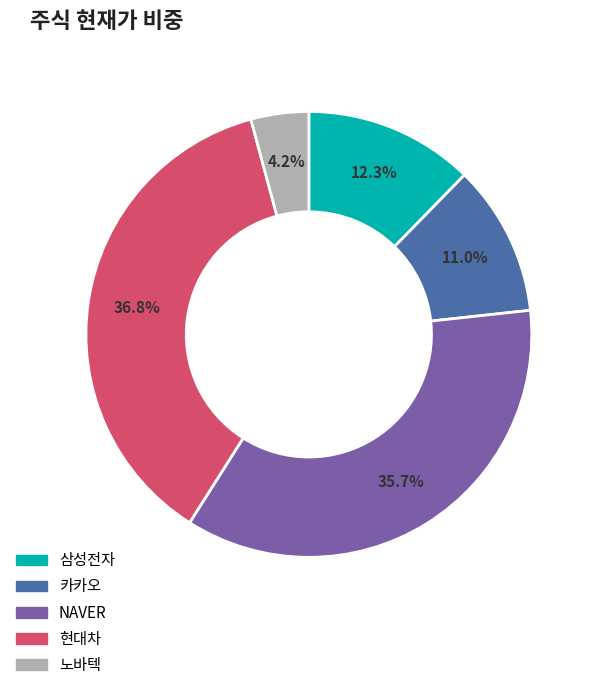

Is 카카오 the majority of the pie?

No